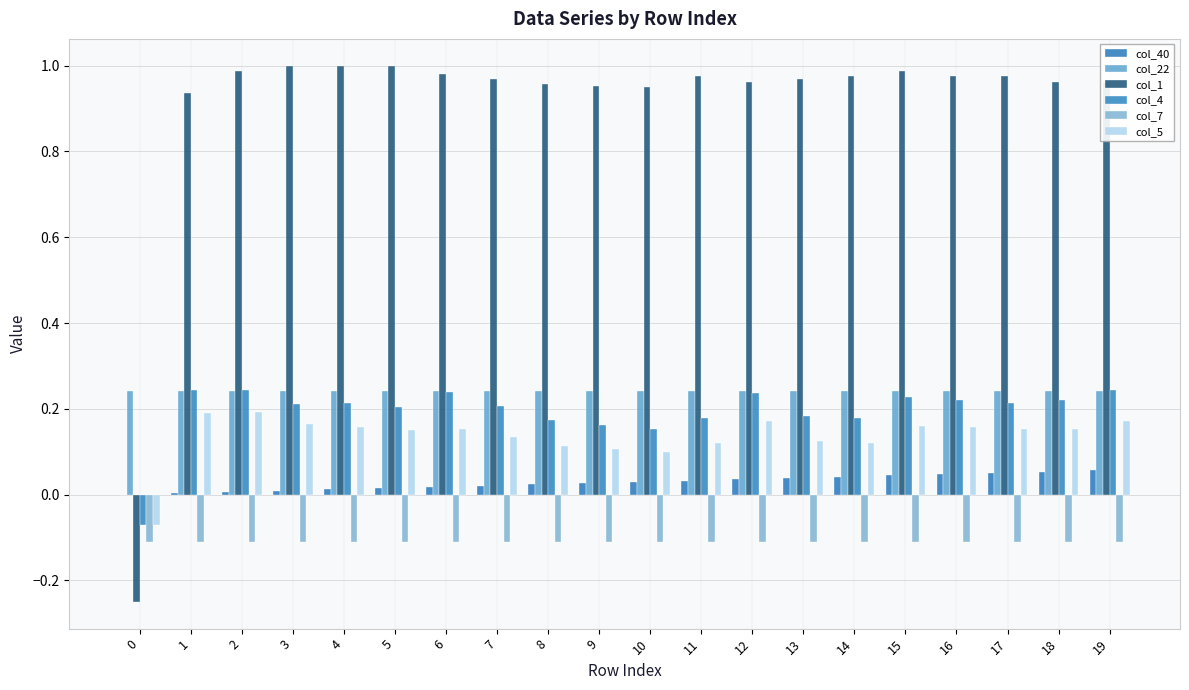

Which series has the largest total across all categories?

col_1